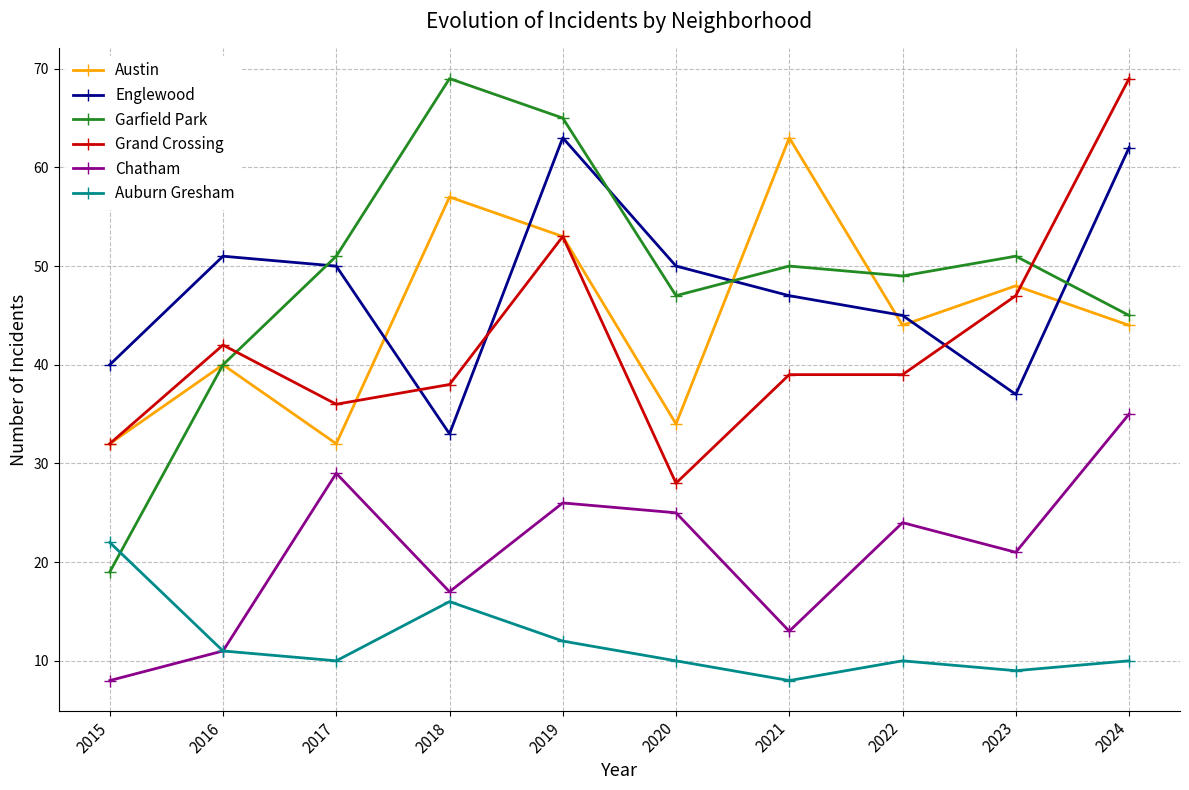

What is the total value across all series at 2020?

194